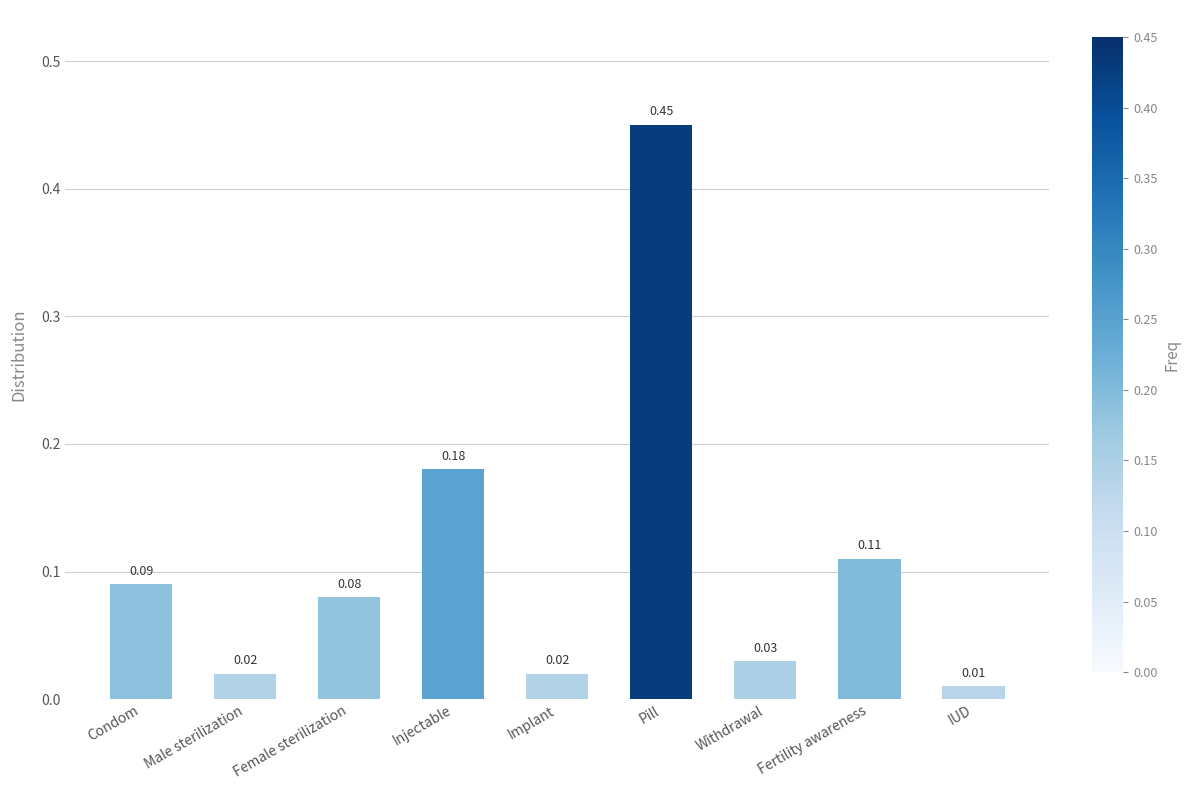

Which has a higher value, Condom or Injectable?

Injectable